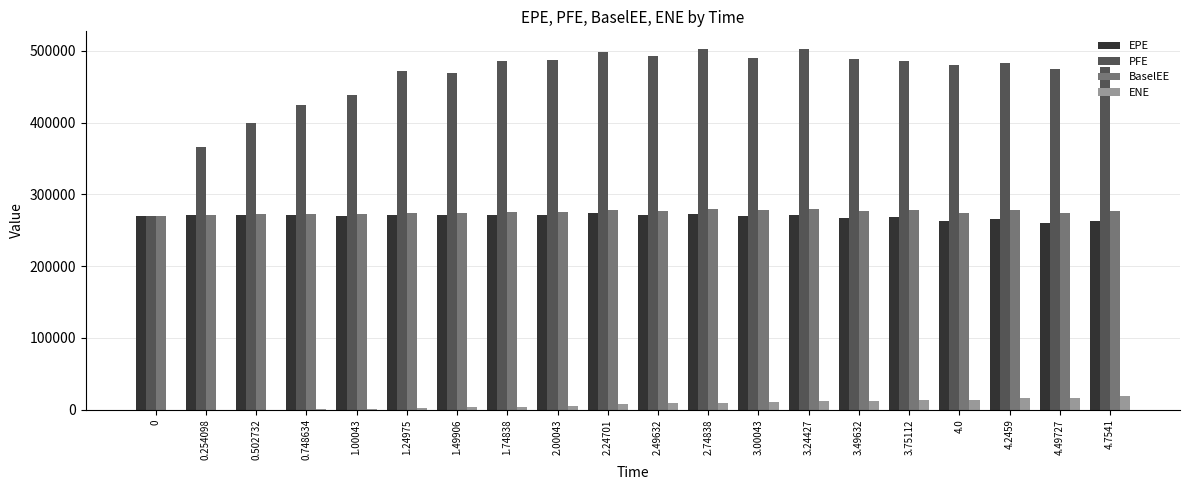

What are all the series names shown in the legend?

EPE, PFE, BaselEE, ENE